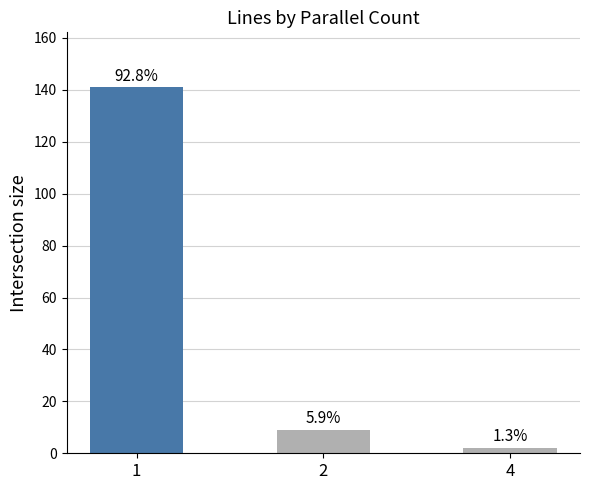

How many bars are there in total?

3